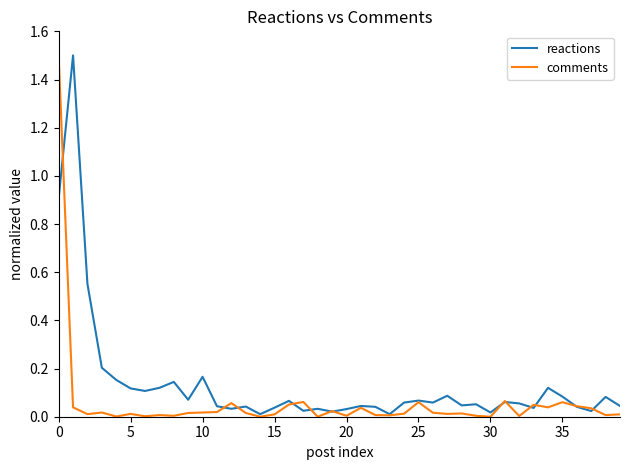

List the series in order of their overall mean, lowest first.

comments, reactions